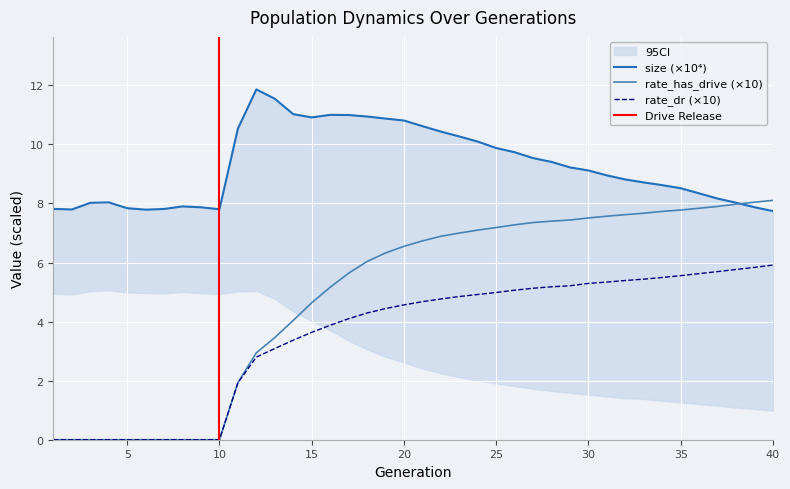

Between 31 and 15, which is larger?

15